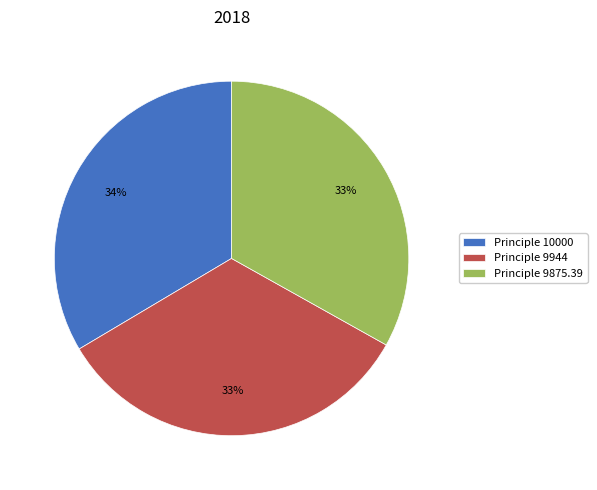

To the nearest percent, what percentage of the pie is Principle 9944?

33%